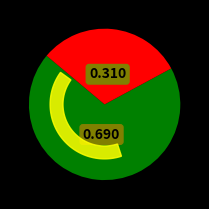

What percentage is the 壬寅仲秋·缺月疎星夜已阑 slice, to the nearest percent?

31%